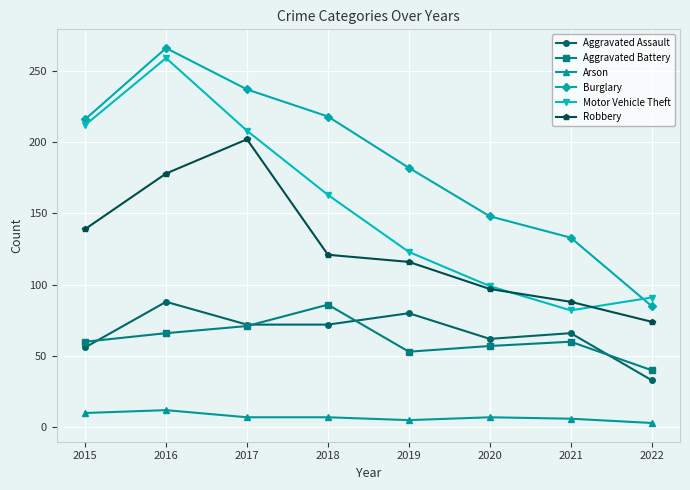

At which category does the chart reach its peak across all series?

2016